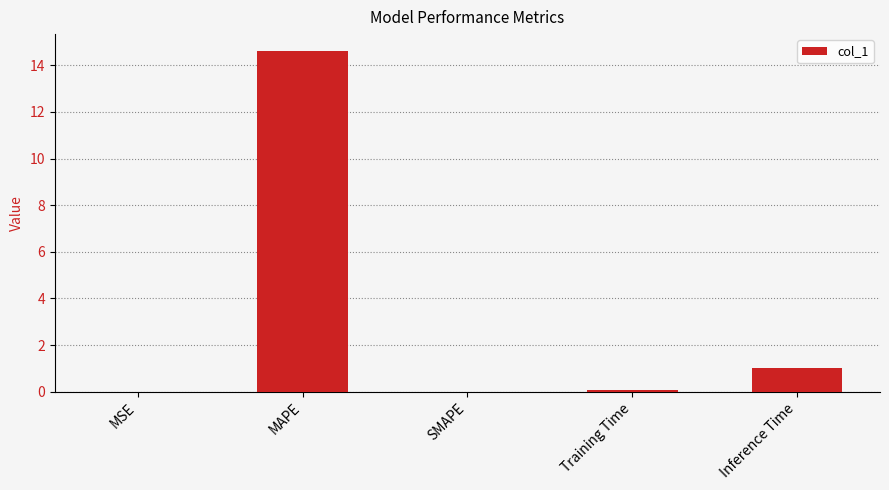

What is the greatest value displayed?

14.6